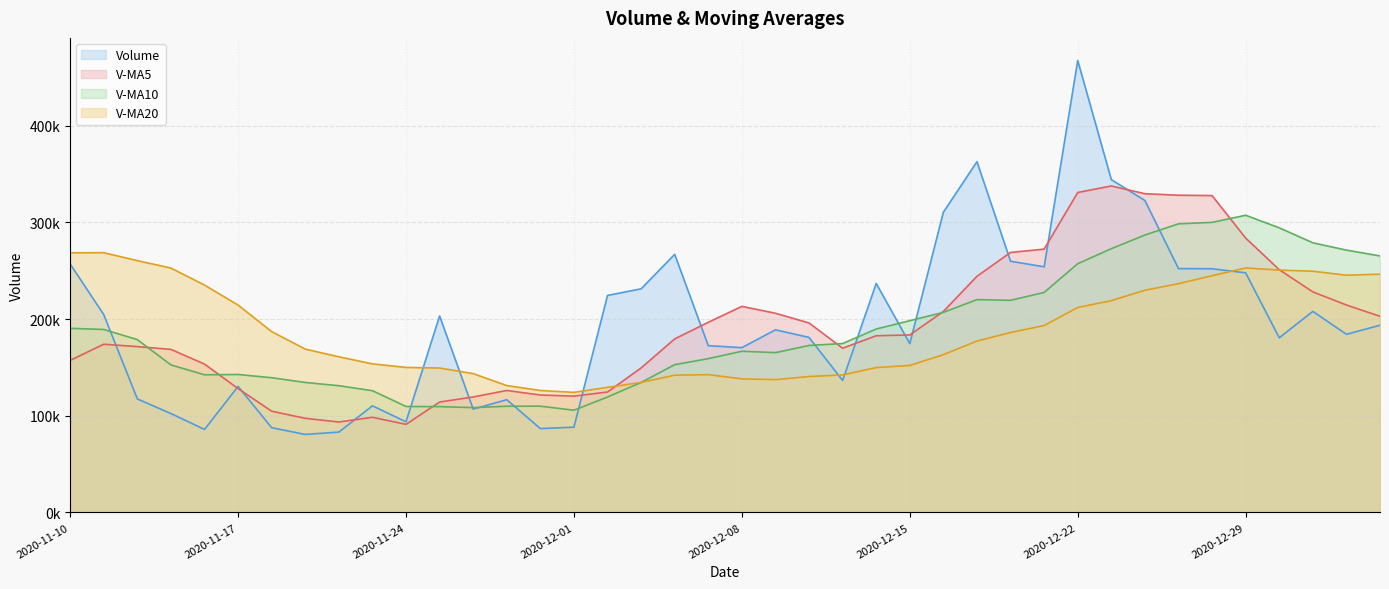

What position from the right is 2020-12-16?

14